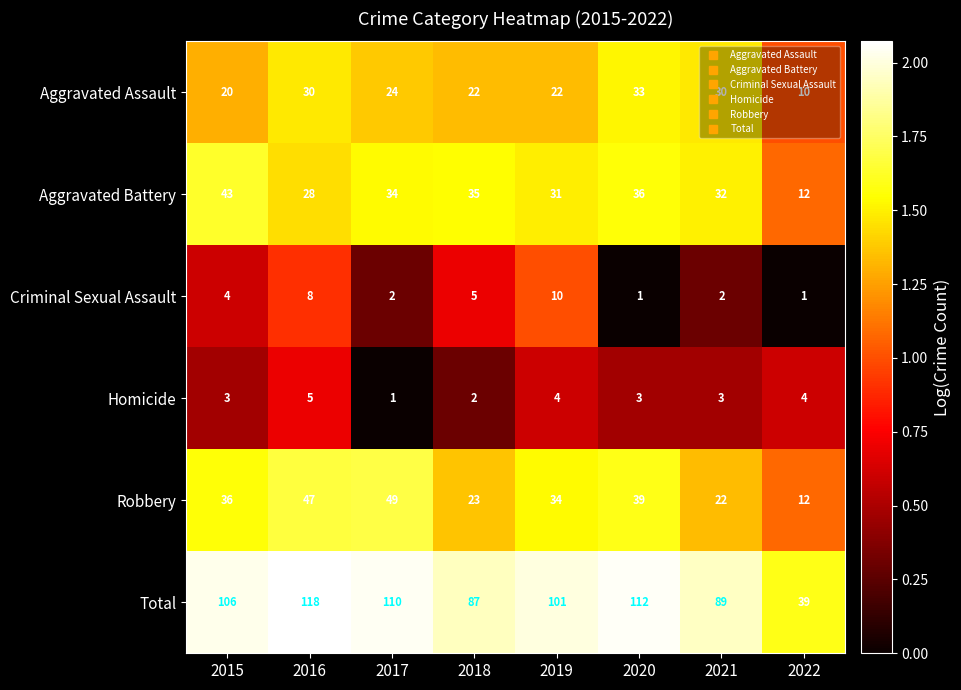

At which category does the chart reach its peak across all series?

2016